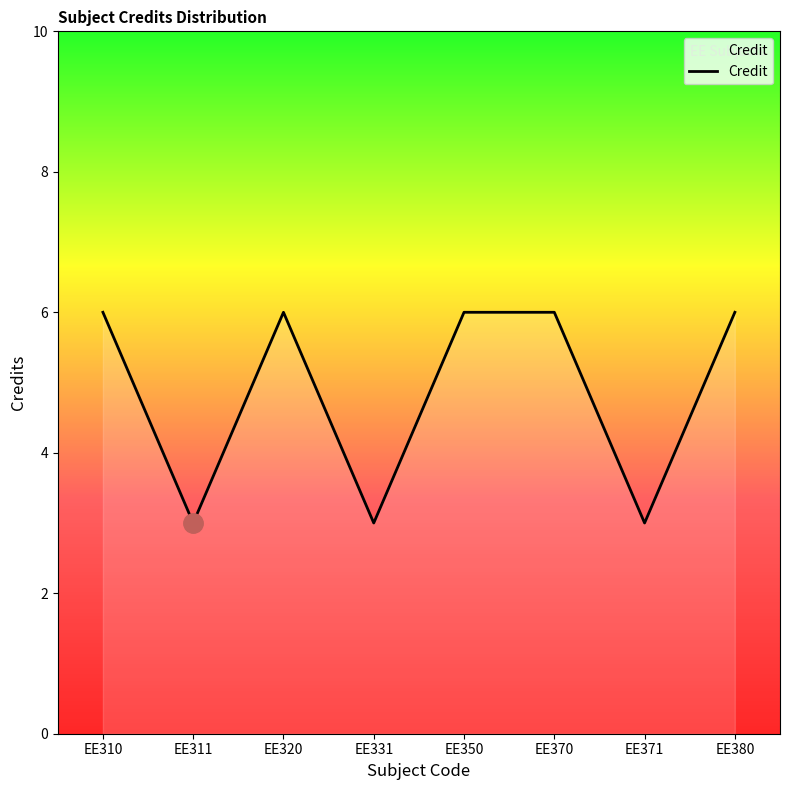

What is the difference between the maximum and minimum values?

3